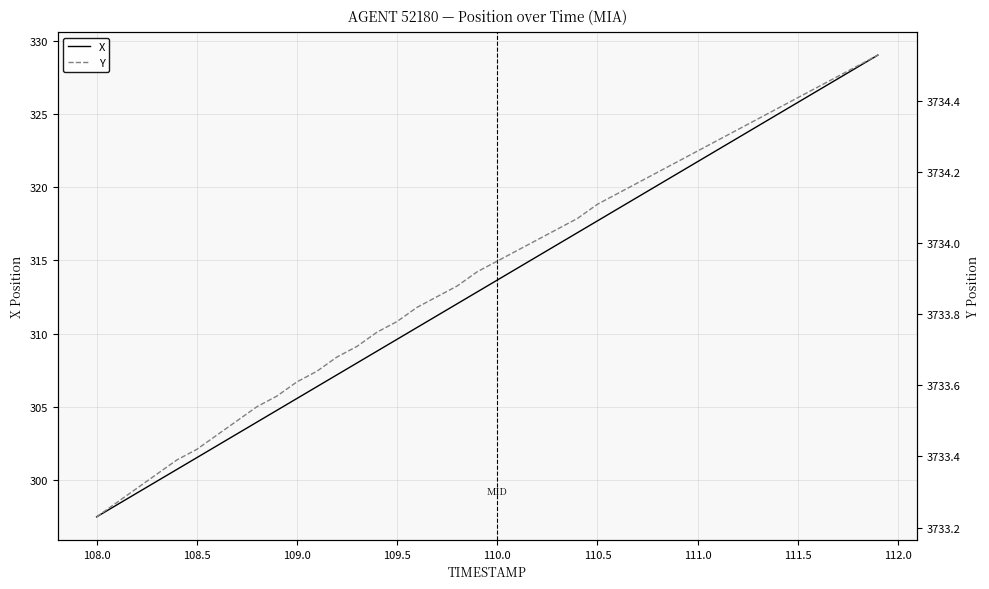

How many lines are shown in the chart?

2